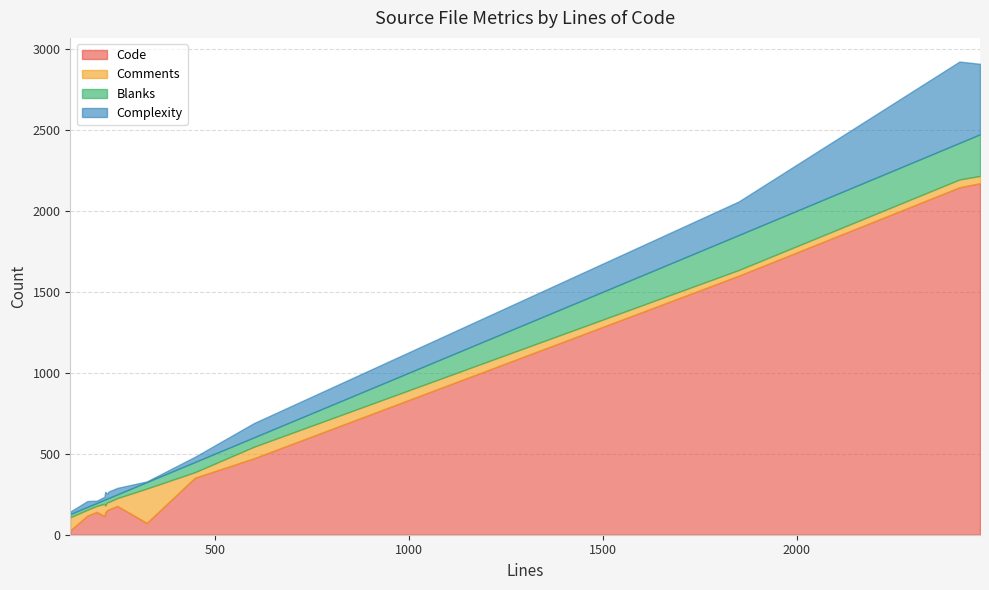

At how many categories does at least one series exceed 1189?

3